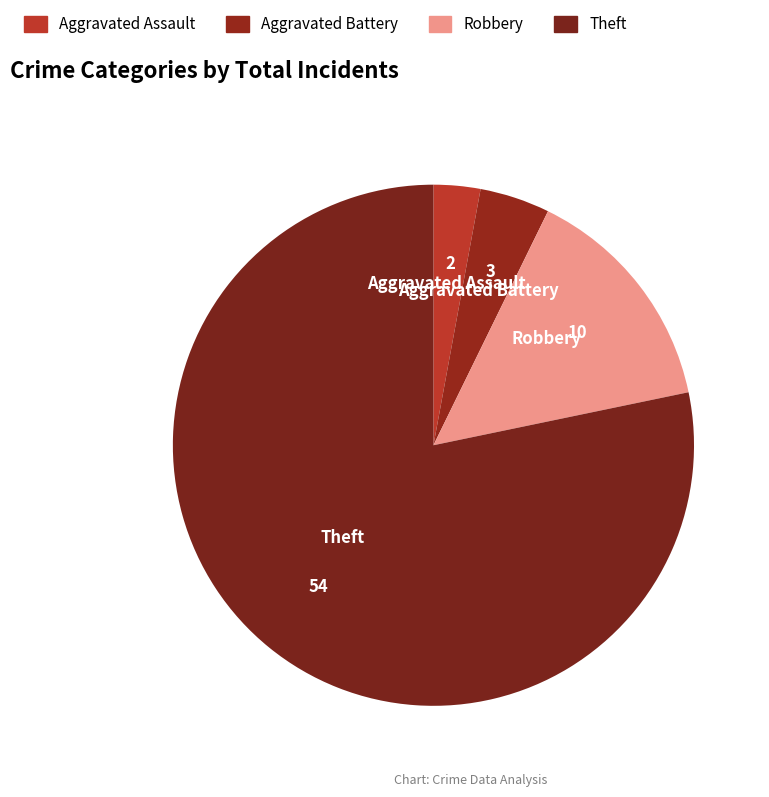

Does Aggravated Battery account for over 50% of the chart?

No